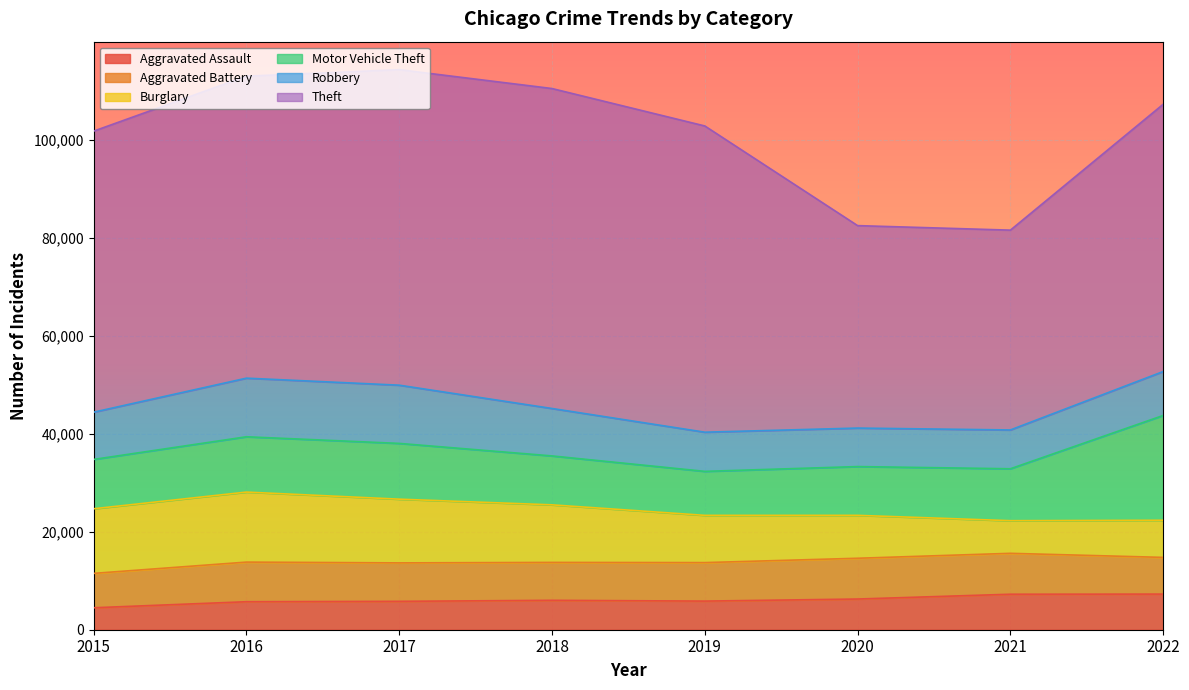

Reading left to right, transcribe all the data shown in this chart.

Aggravated Assault: 4480	5712	5793	6001	5840	6263	7243	7270
Aggravated Battery: 7018	8085	7845	7734	7857	8319	8346	7487
Burglary: 13184	14289	13001	11746	9639	8757	6659	7578
Motor Vehicle Theft: 10068	11286	11380	9983	8977	9953	10596	21386
Robbery: 9638	11960	11880	9679	7994	7855	7919	8965
Theft: 57350	61618	64381	65285	62485	41311	40773	54534